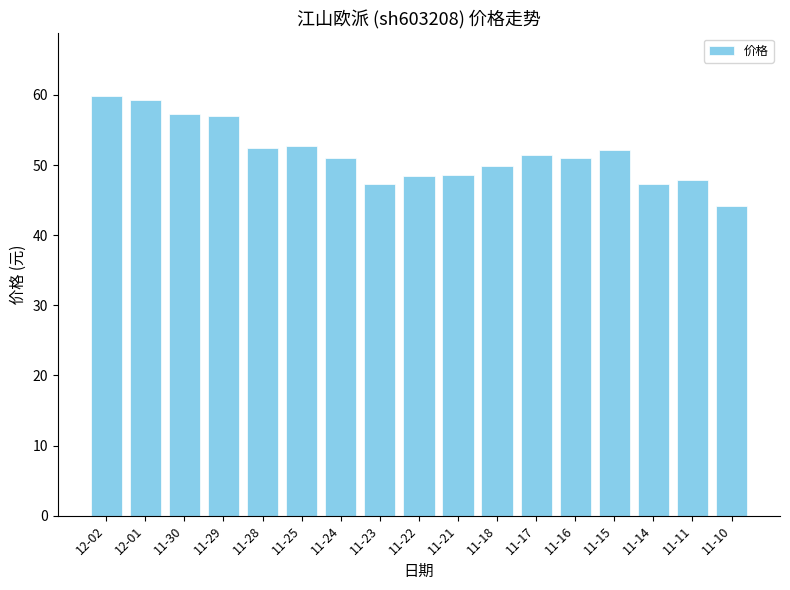

What is the approximate value at 11-25?

52.7